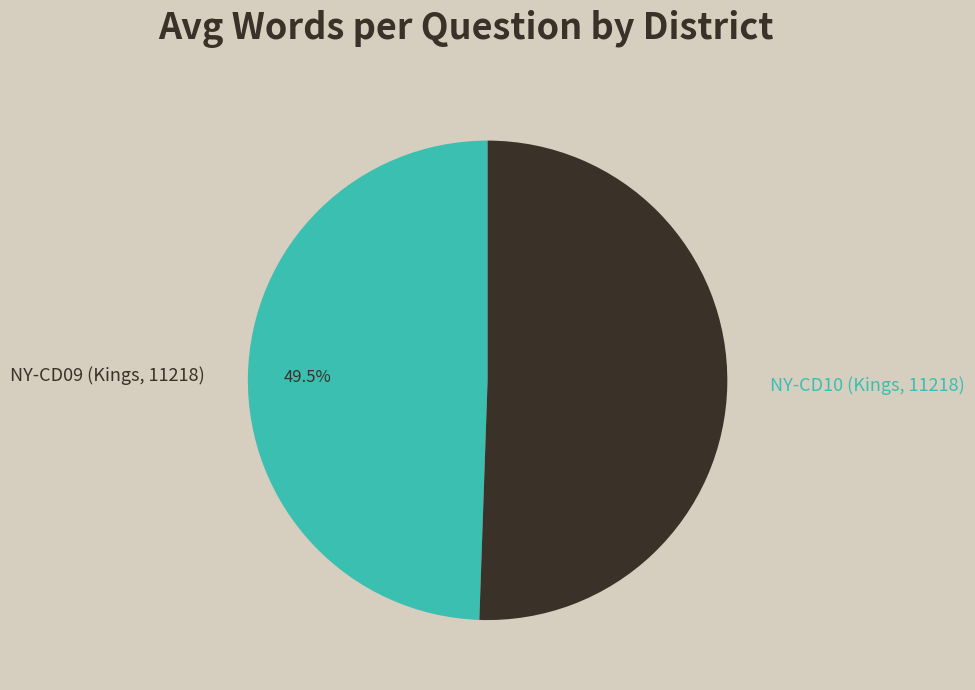

What percentage is NOT represented by NY-CD09 (Kings, 11218)?

50.5%